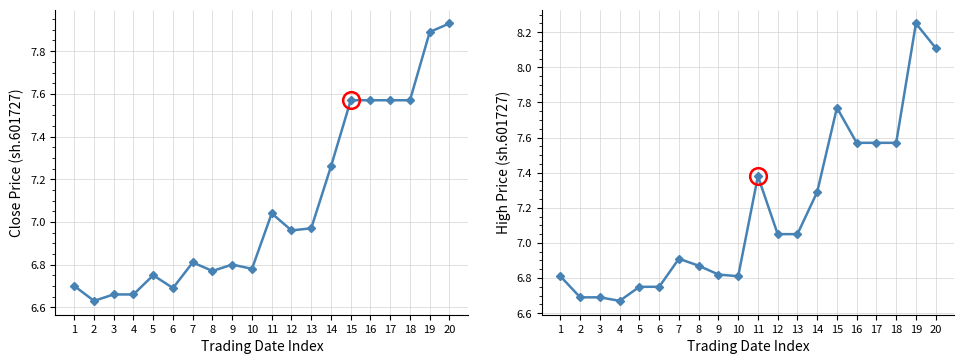

Which series changed the most between 1 and 16?

close